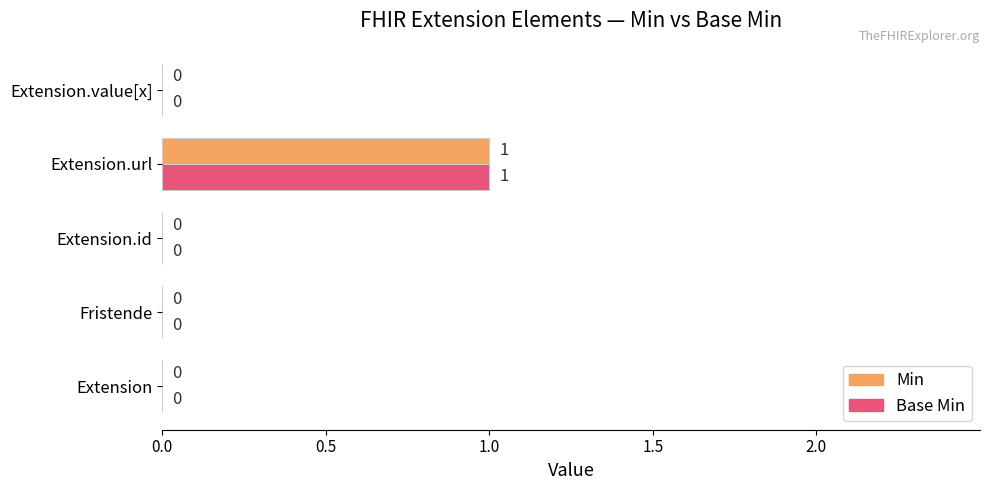

How many distinct data groups are displayed?

2